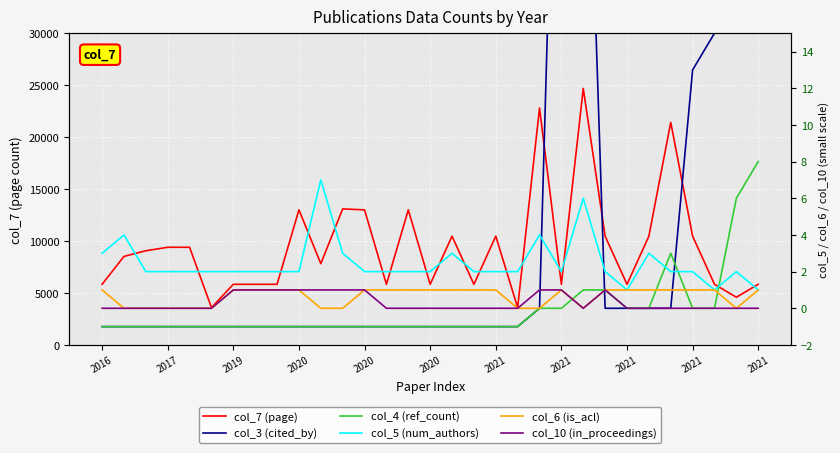

At how many categories does at least one series exceed 22506?

2